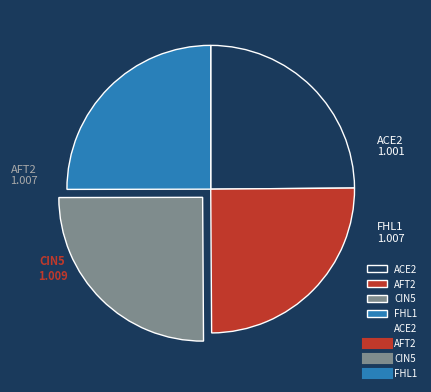

How many slices are in this pie chart?

4